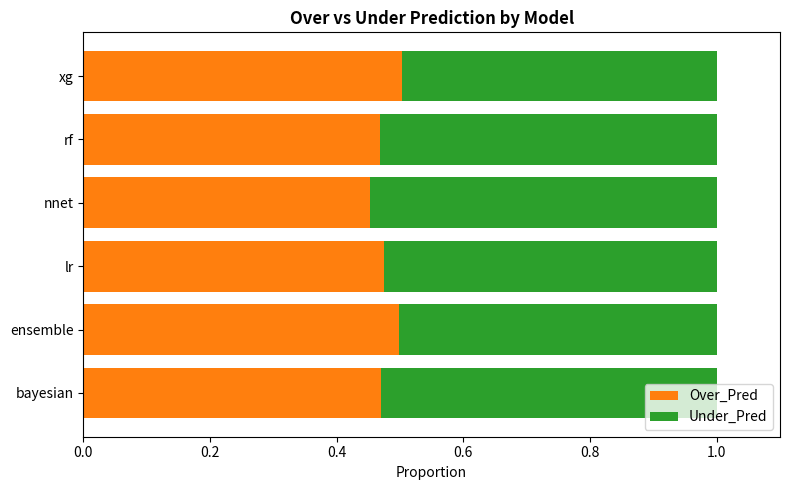

How many Over_Pred values are between 0 and 1?

6